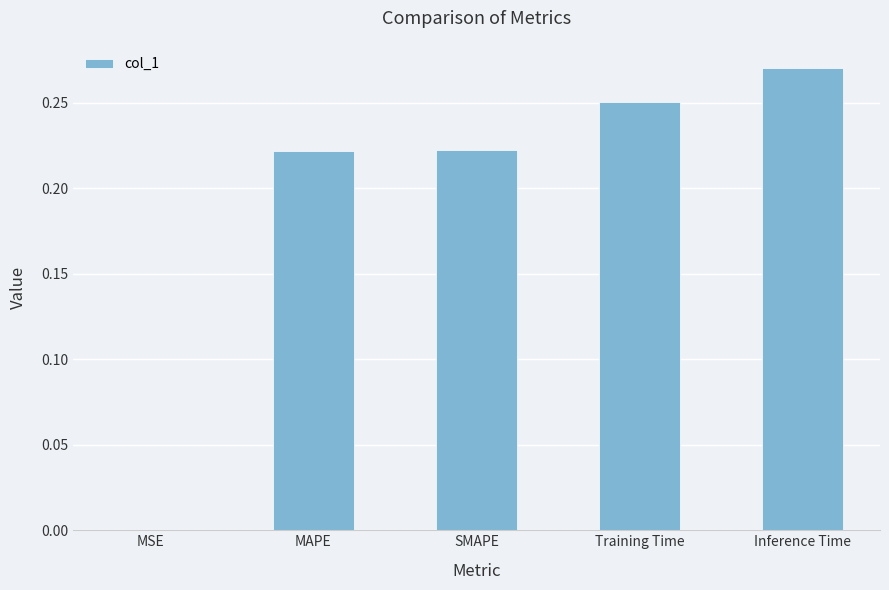

Between MAPE and MSE, which is larger?

MAPE